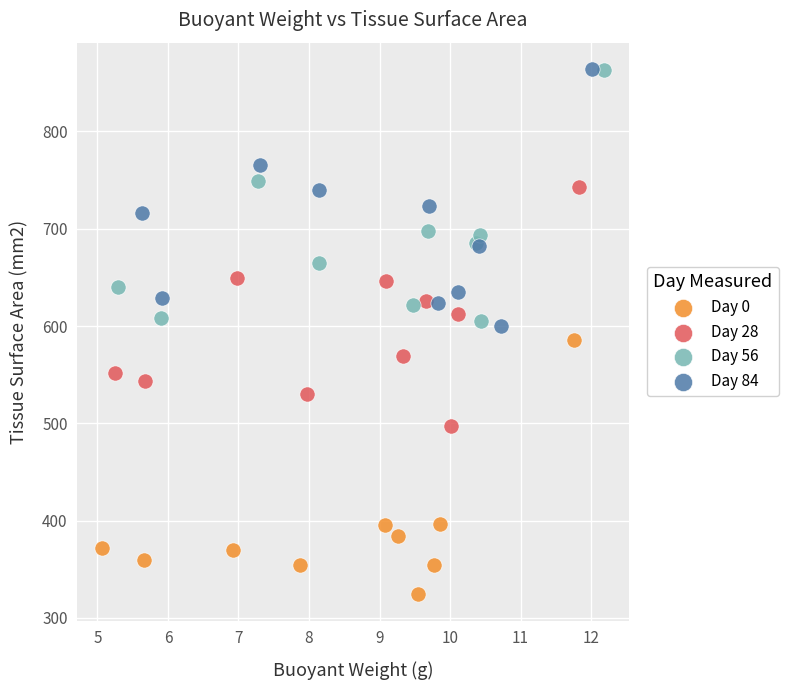

What are all the series names shown in the legend?

Day 0, Day 28, Day 56, Day 84